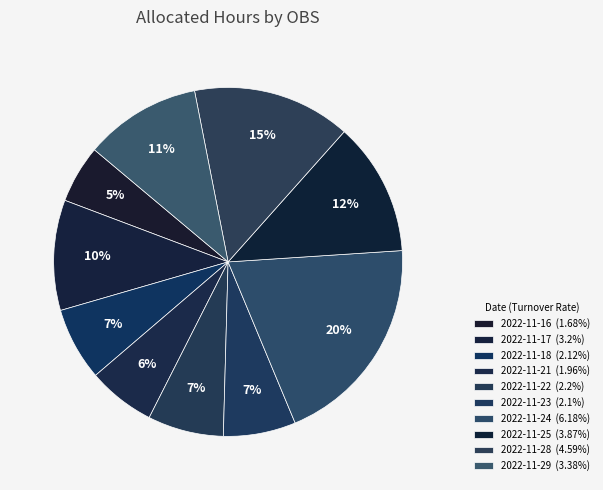

What percentage is the 2022-11-28 slice, to the nearest percent?

15%